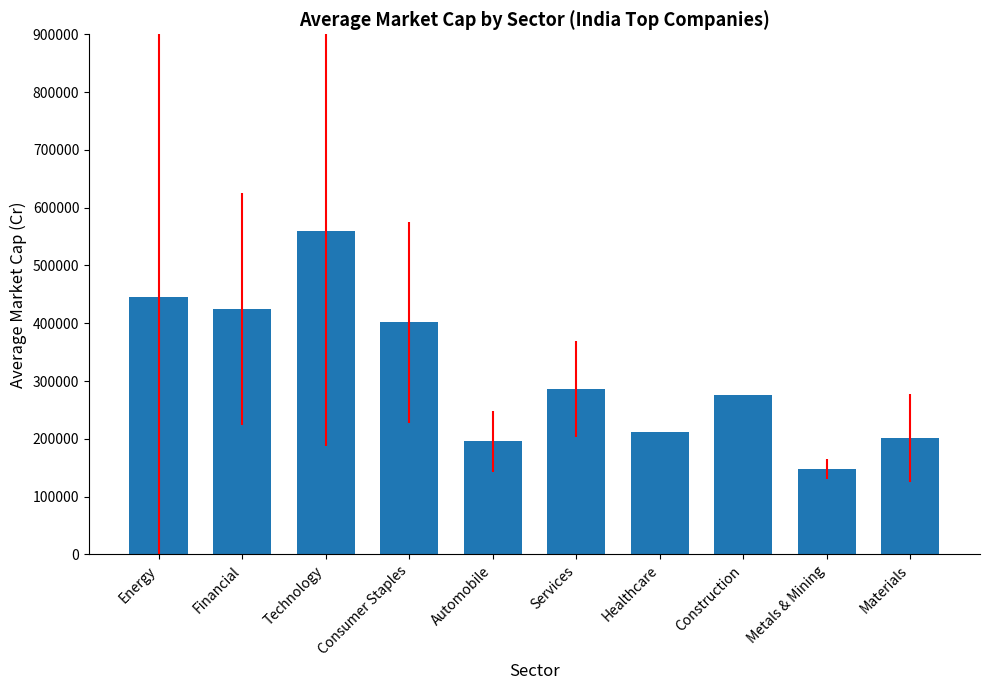

Reading right to left, list all the values displayed in this chart.

200903.4	147755.1	276590.8	212245.2	285798.2	195546.0	401436.1	559395.6	425182.9	445114.3